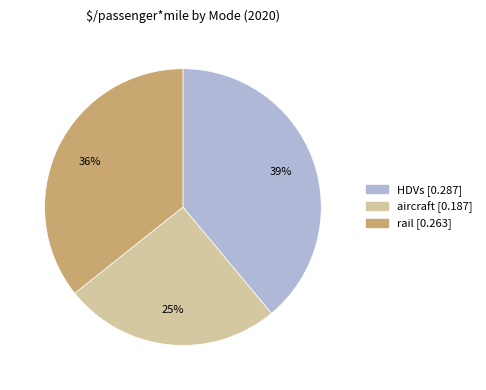

Is the sum of aircraft and rail greater than half?

Yes